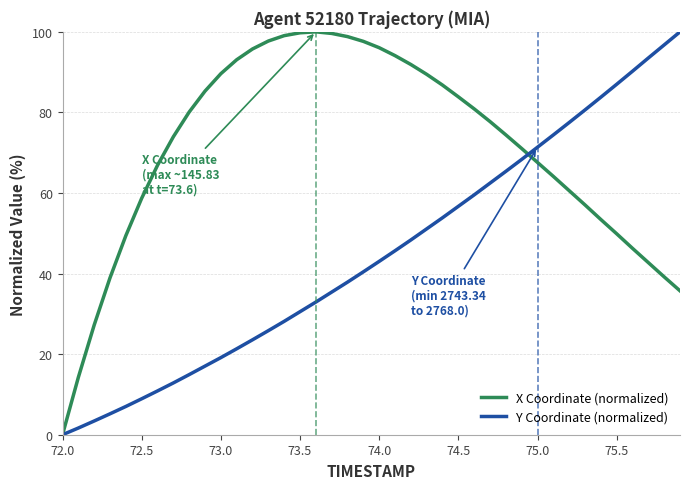

What is the greatest value displayed?

100.0